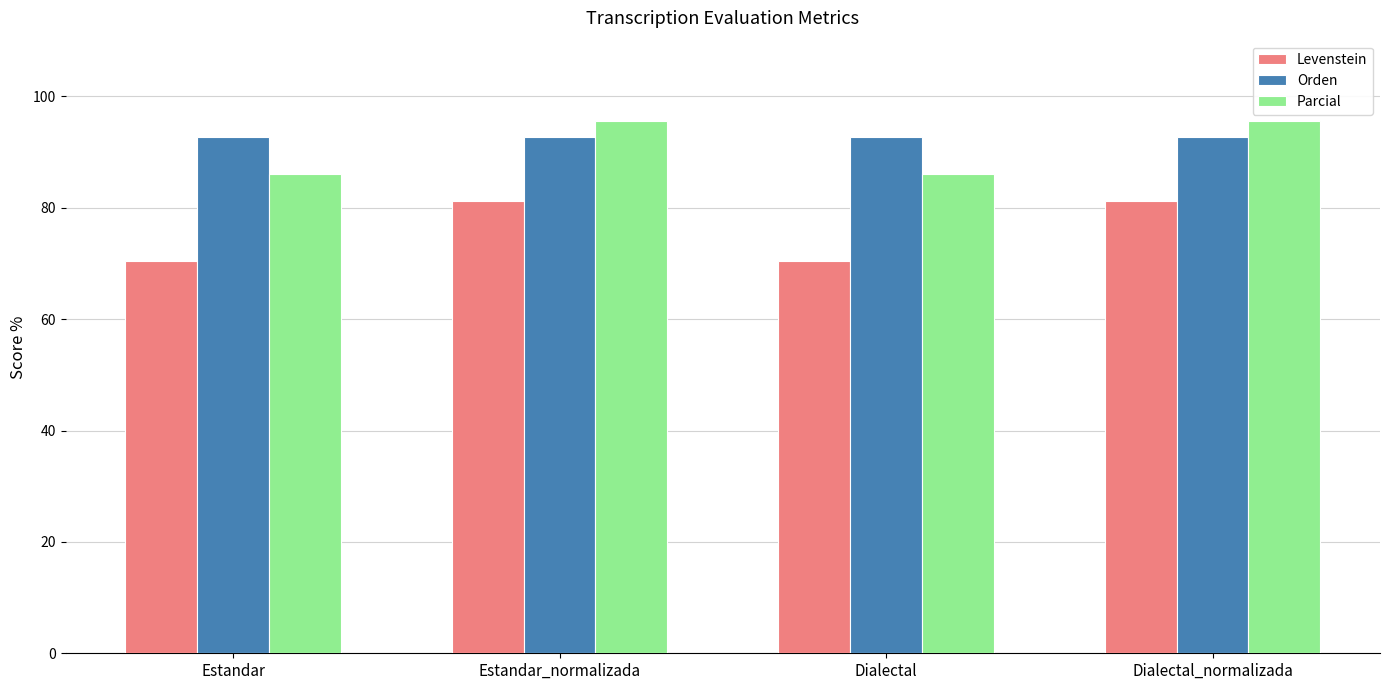

Which series has the largest total across all categories?

Orden